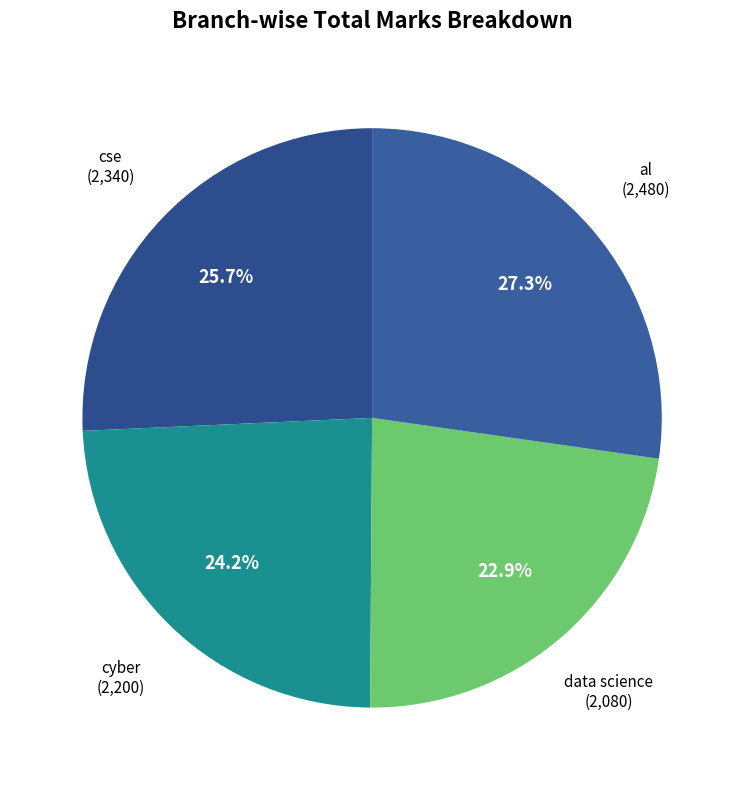

How many segments does this pie chart have?

4